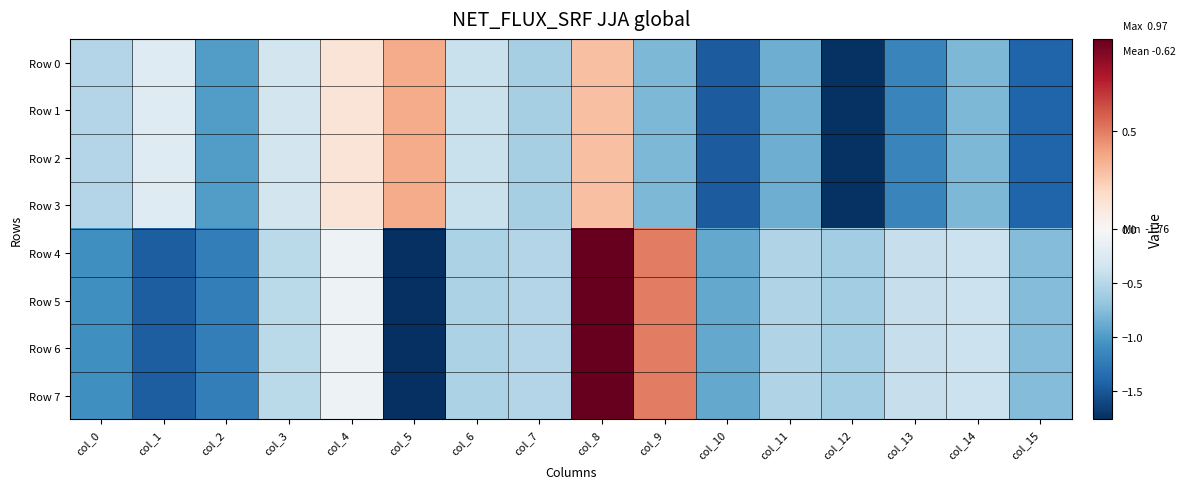

Which series has the largest range (max minus min)?

Row 4